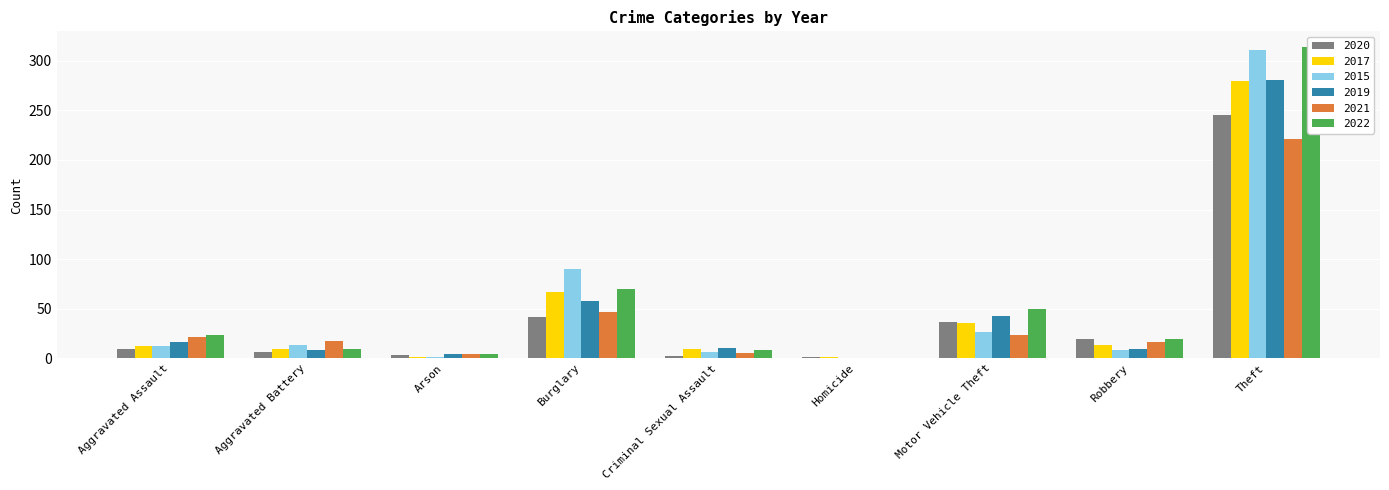

What is the total value across all series at Theft?

1652